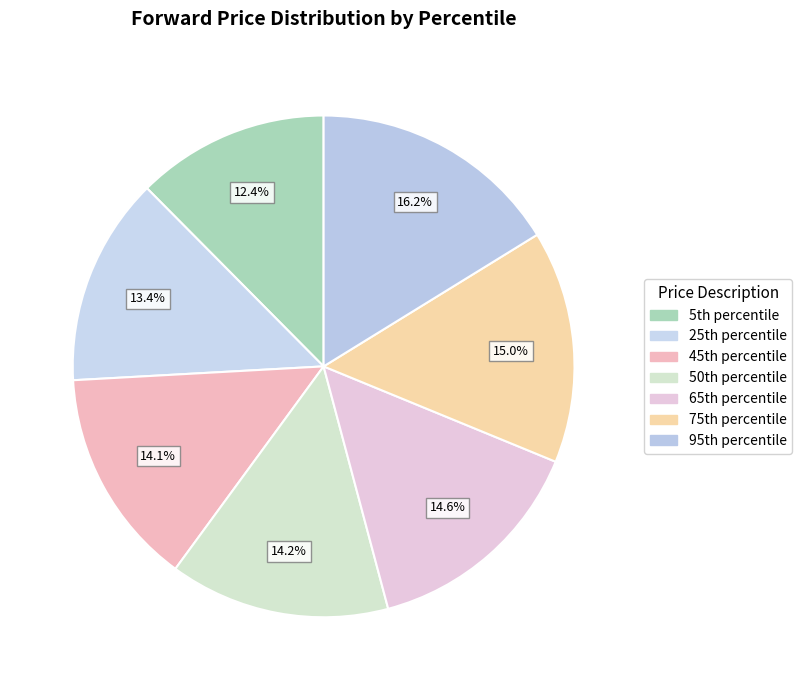

Rank the categories by value from lowest to highest.

5th percentile, 25th percentile, 45th percentile, 50th percentile, 65th percentile, 75th percentile, 95th percentile